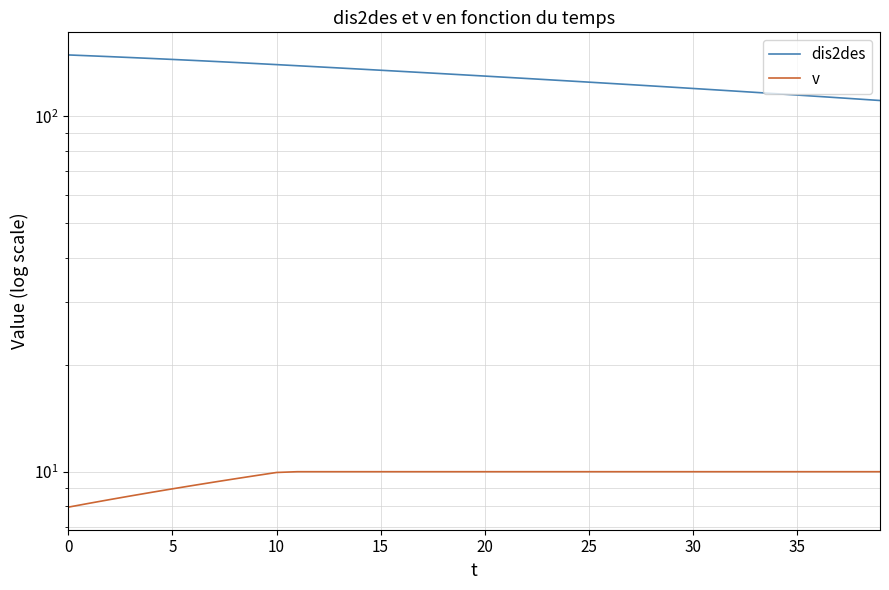

The value of v at 26 is 2.4. True or false?

False